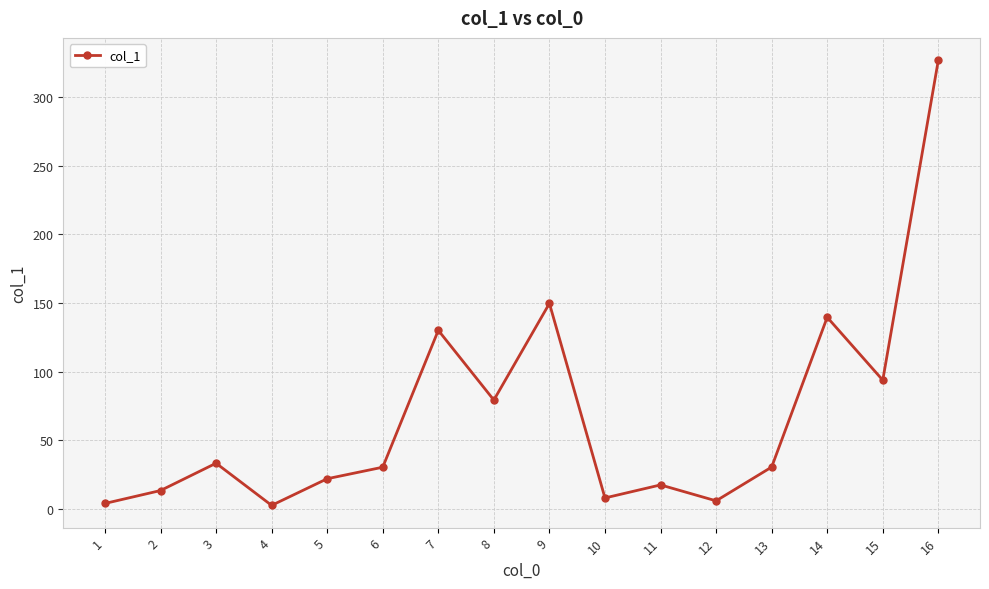

Count the number of data series in this chart.

1